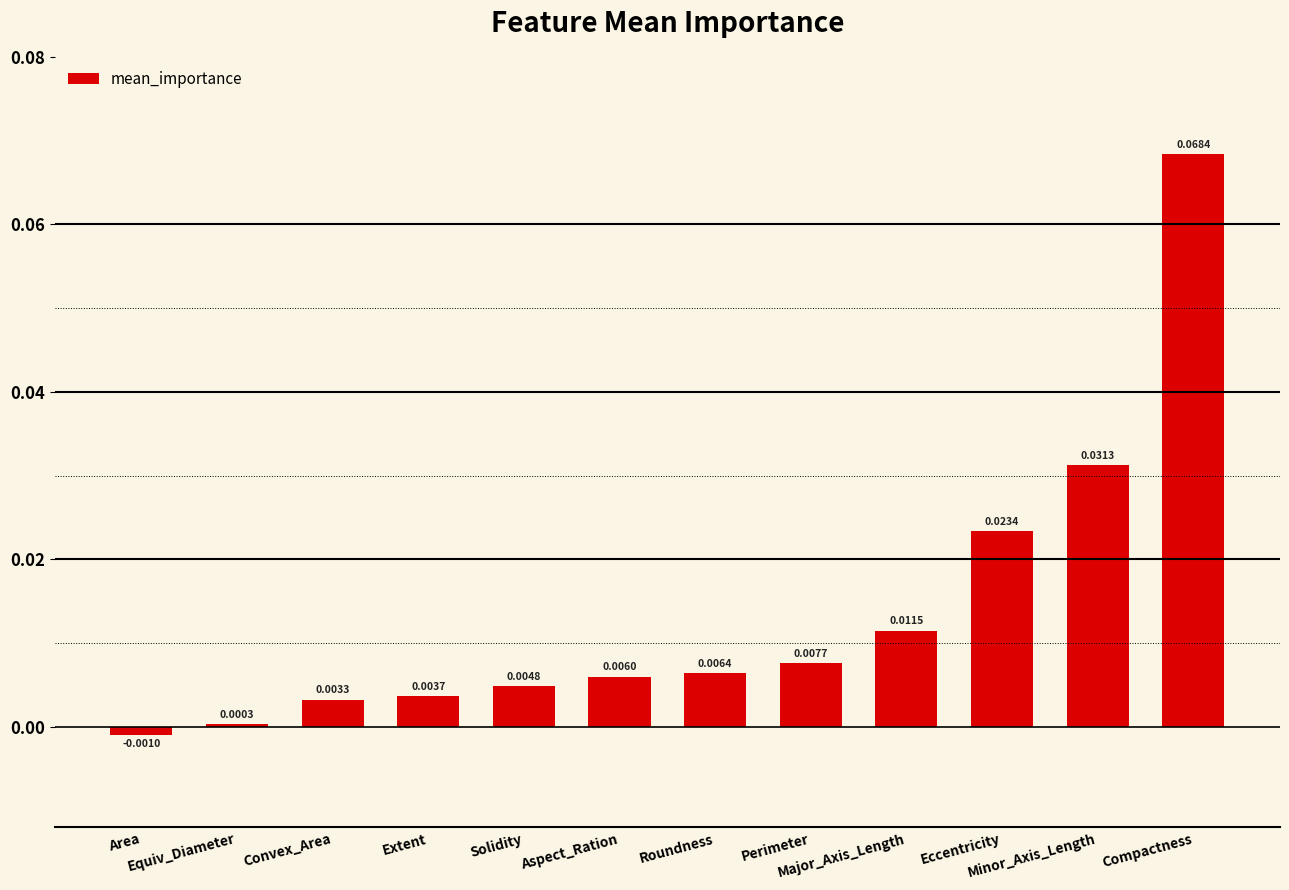

How many data points are above 0?

11